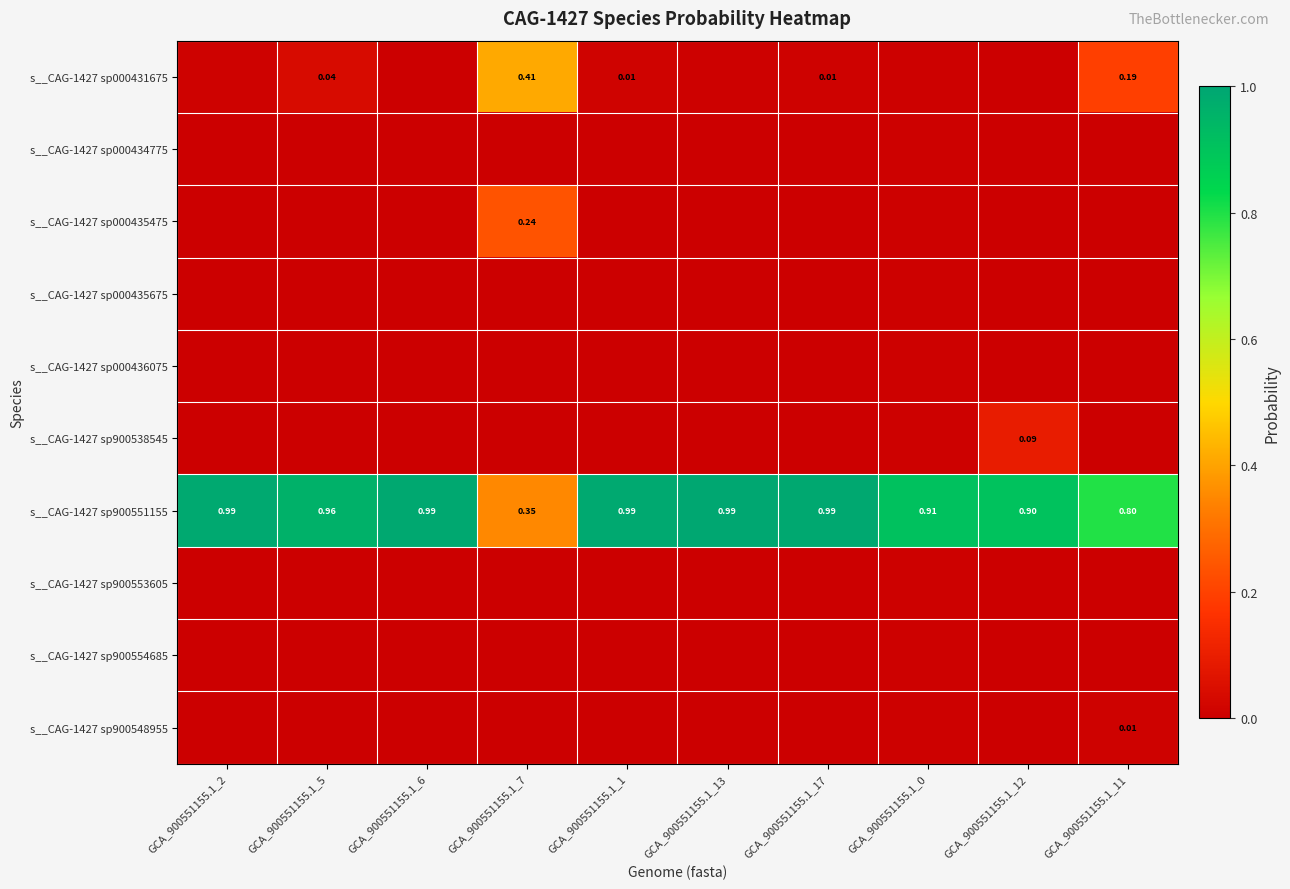

At which category is the sum across all series the highest?

GCA_900551155.1_1